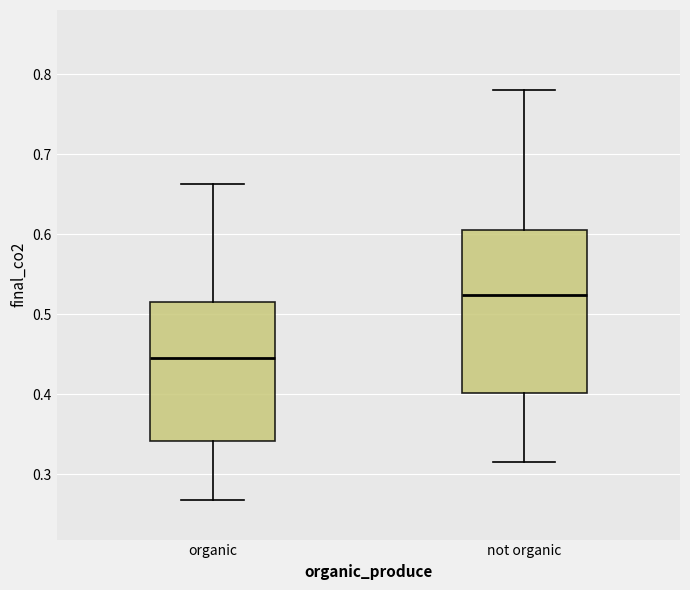

Reading left to right, transcribe this box plot: for each box, give where its median line is, the range the box spans, and where its two whiskers end, as read against the y-axis. The values are not printed on the chart, so give them approximately, as read against the axis.

organic: median 0.45, box 0.34 to 0.51, whiskers 0.27 to 0.66
not organic: median 0.52, box 0.40 to 0.61, whiskers 0.32 to 0.78